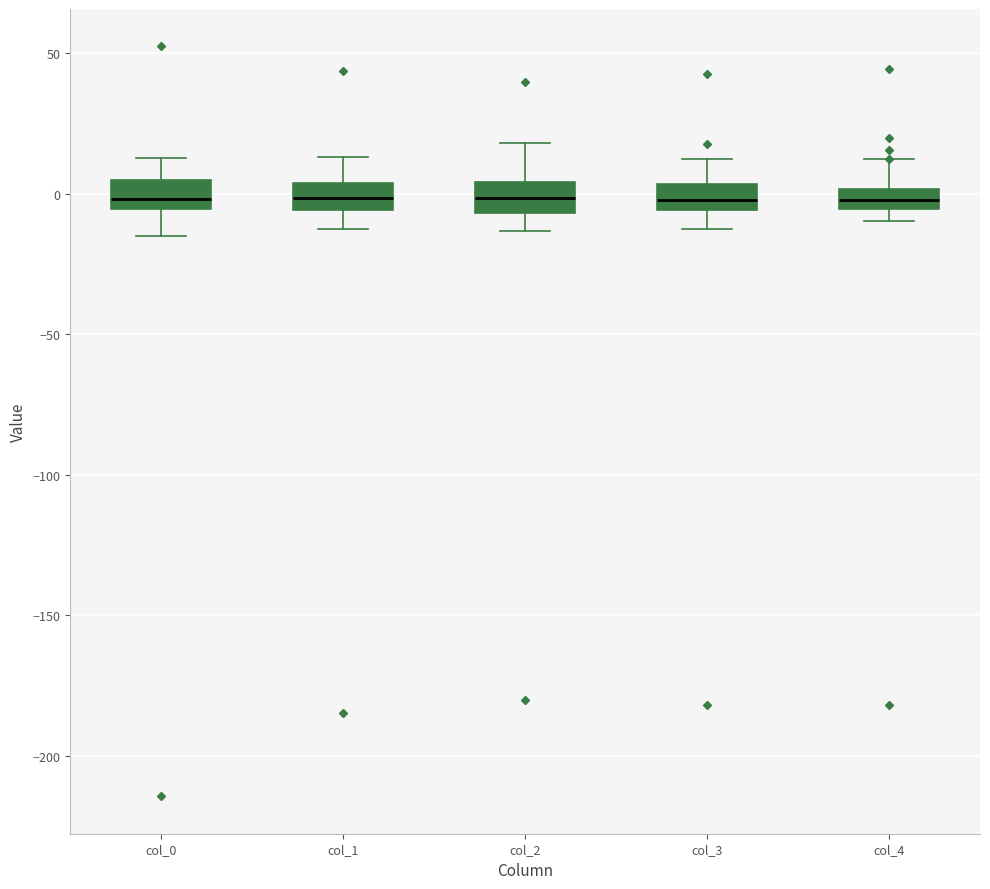

Where does the upper whisker of the box for col_0 end on the y-axis? The values are not printed on the chart, so give them approximately, as read against the axis.

15